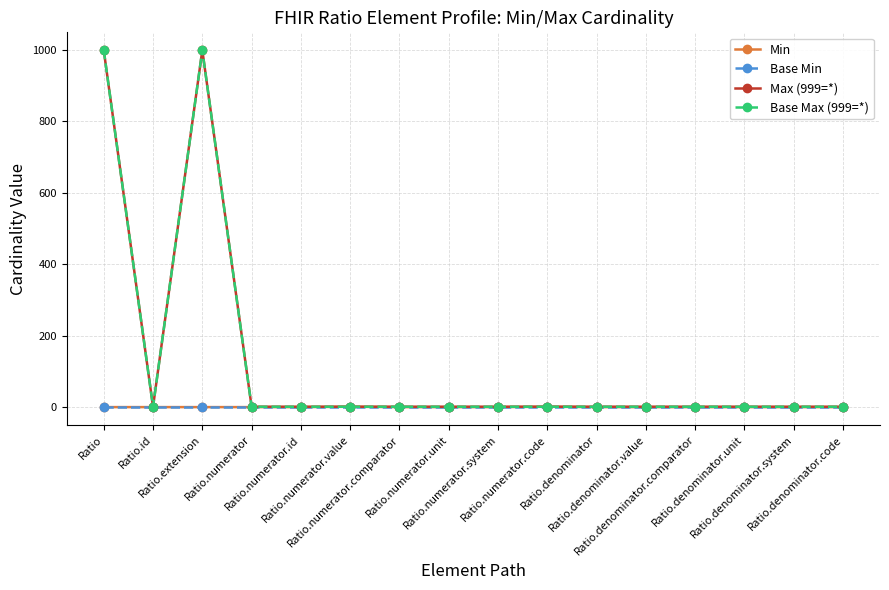

List the labels in order of Max (999=*) value, smallest first.

Ratio.id, Ratio.numerator, Ratio.numerator.id, Ratio.numerator.value, Ratio.numerator.comparator, Ratio.numerator.unit, Ratio.numerator.system, Ratio.numerator.code, Ratio.denominator, Ratio.denominator.value, Ratio.denominator.comparator, Ratio.denominator.unit, Ratio.denominator.system, Ratio.denominator.code, Ratio, Ratio.extension